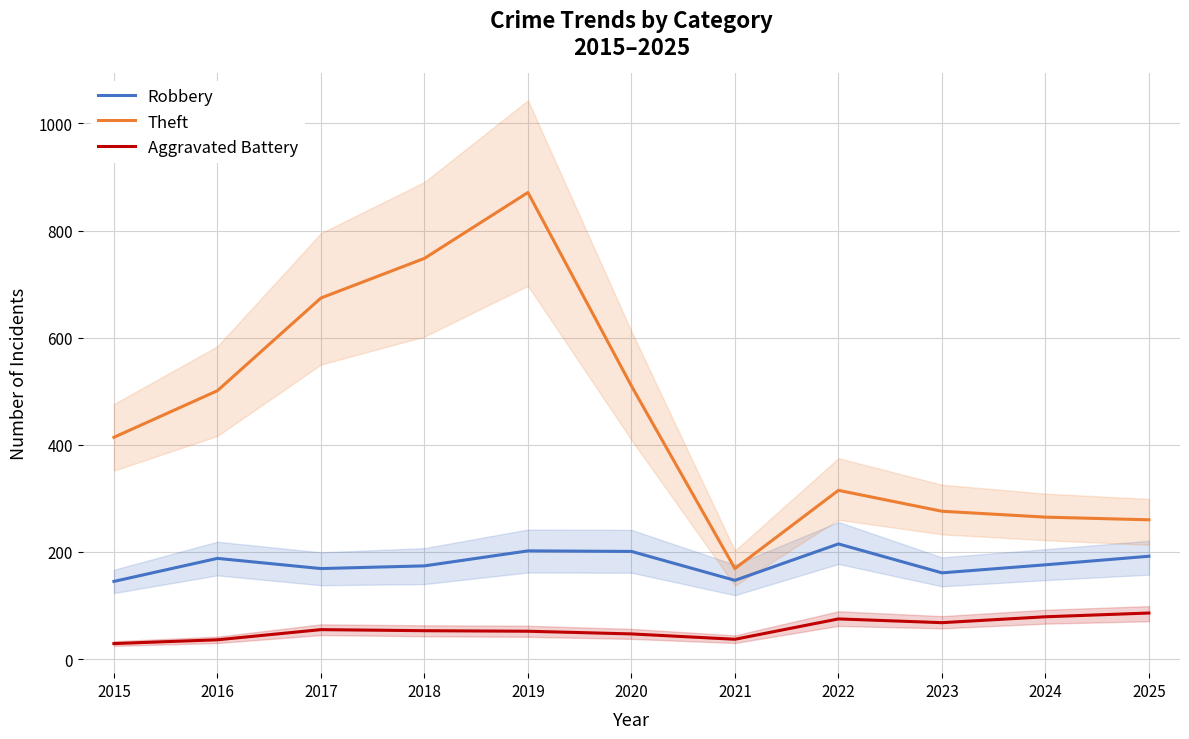

Is the value of Aggravated Battery at 2020 greater than the value of Robbery at 2016?

No